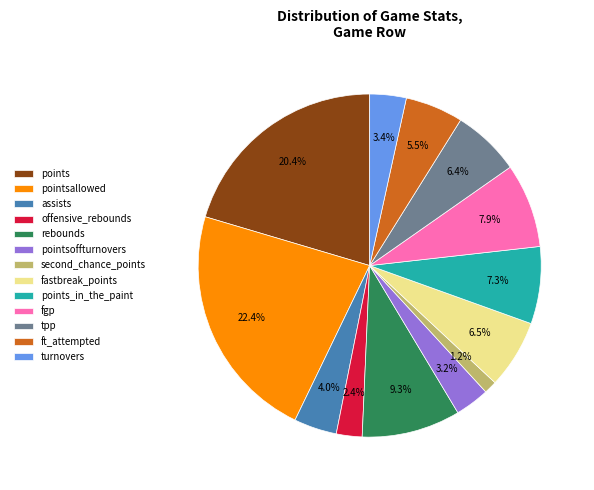

To the nearest percent, what is the combined percentage of points and points_in_the_paint?

28%